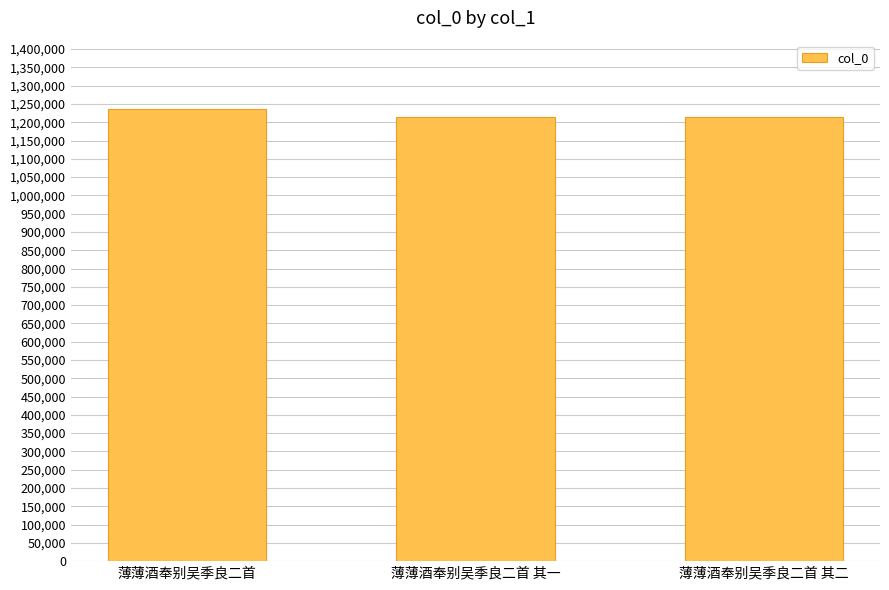

Approximately how many times larger is the value at 薄薄酒奉别吴季良二首 compared to 薄薄酒奉别吴季良二首 其二?

1.0